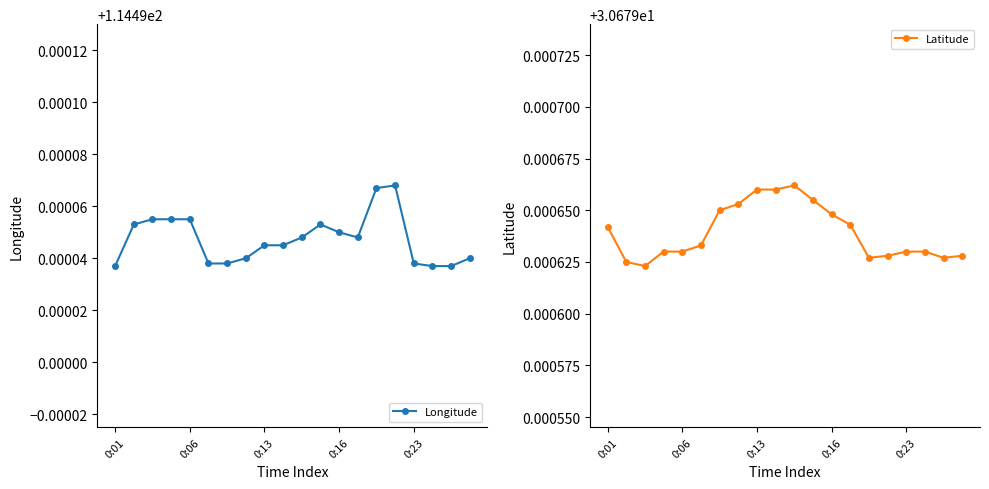

What is the average value of the Longitude series?

114.5